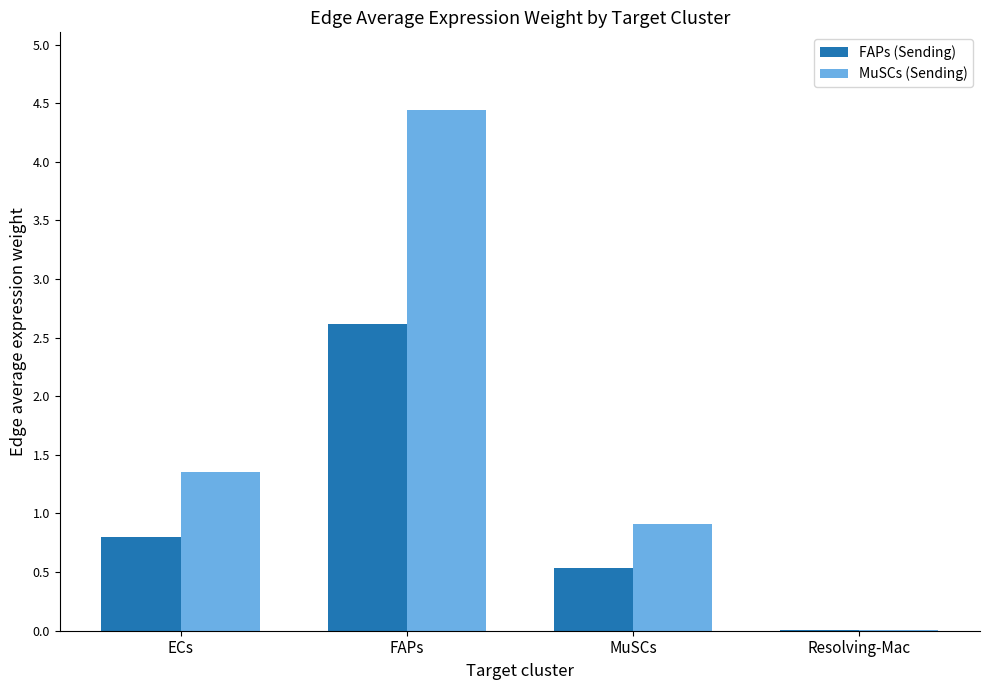

What is the sum of all FAPs (Sending) values?

4.0